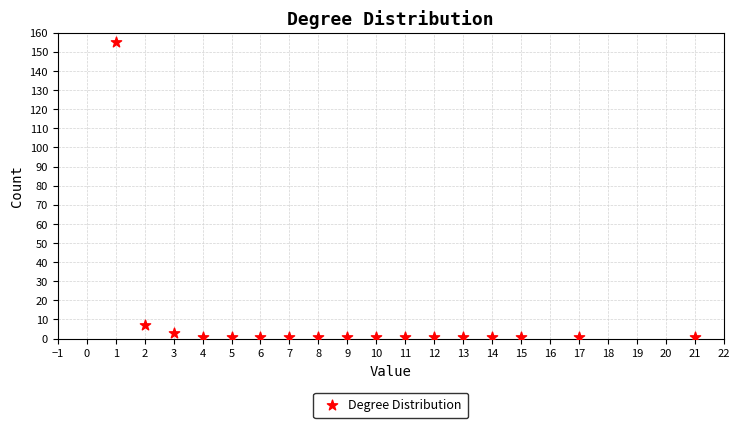

What Y value in the scatter plot is closest to 78?

7